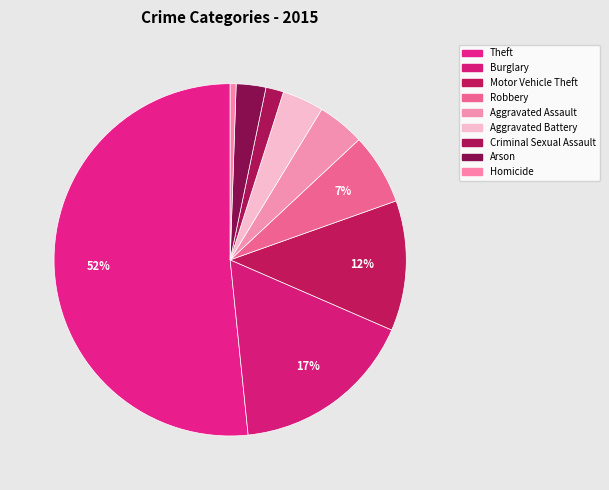

To the nearest percent, what is the average slice percentage?

11%